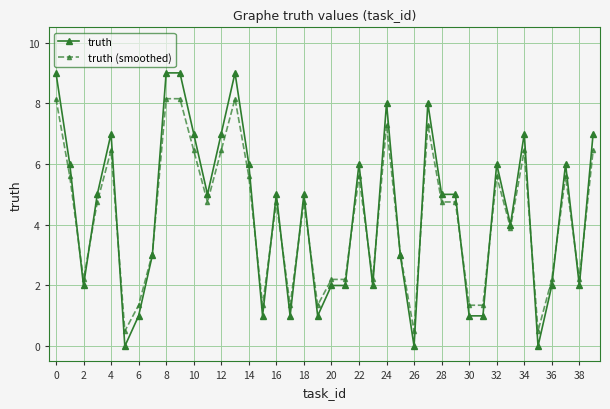

Which series has the largest range (max minus min)?

truth